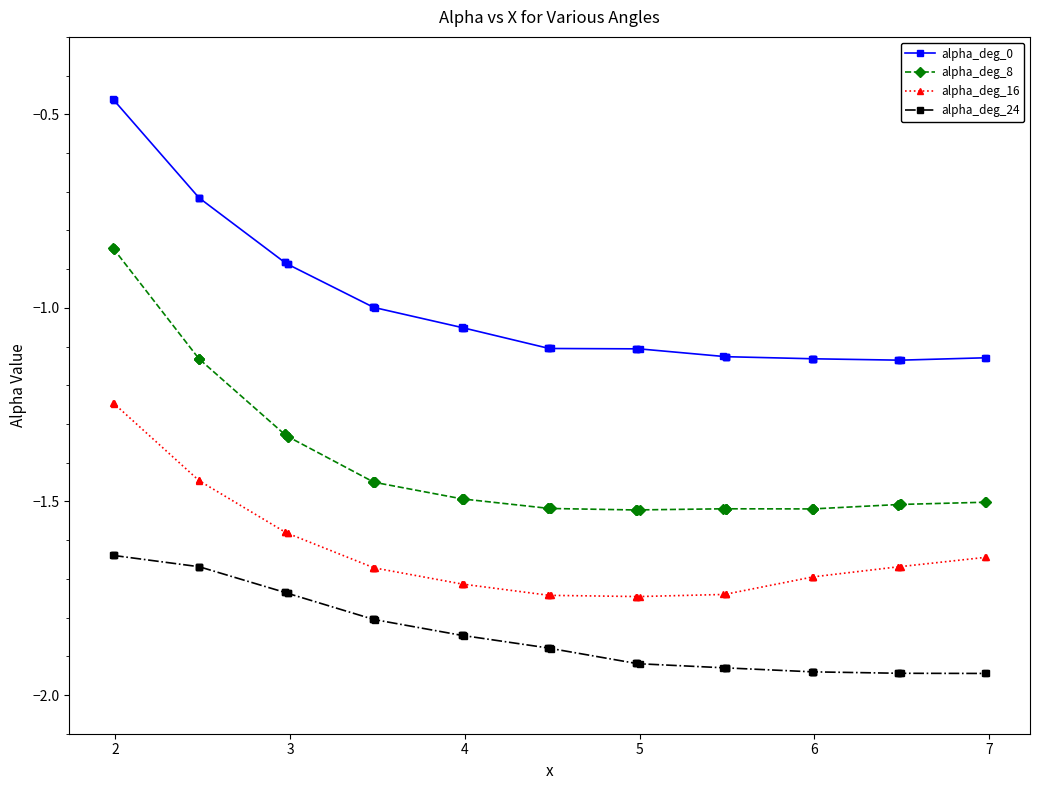

Rank the series by their maximum value, from lowest to highest.

alpha_deg_24, alpha_deg_16, alpha_deg_8, alpha_deg_0